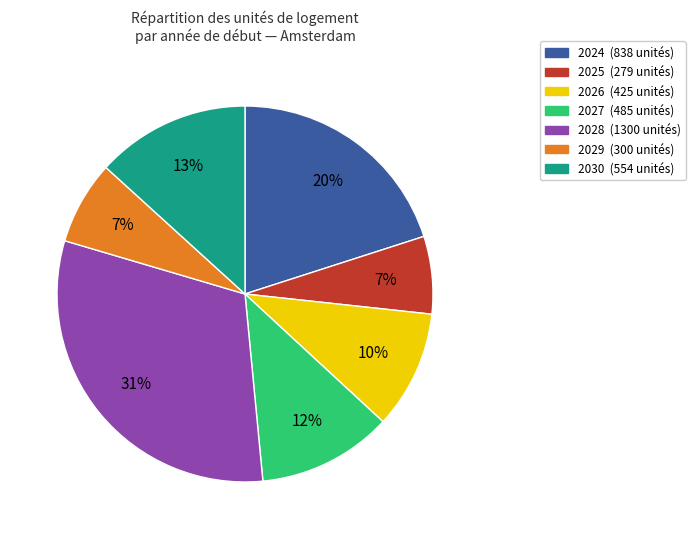

Count the number of slices in the pie.

7